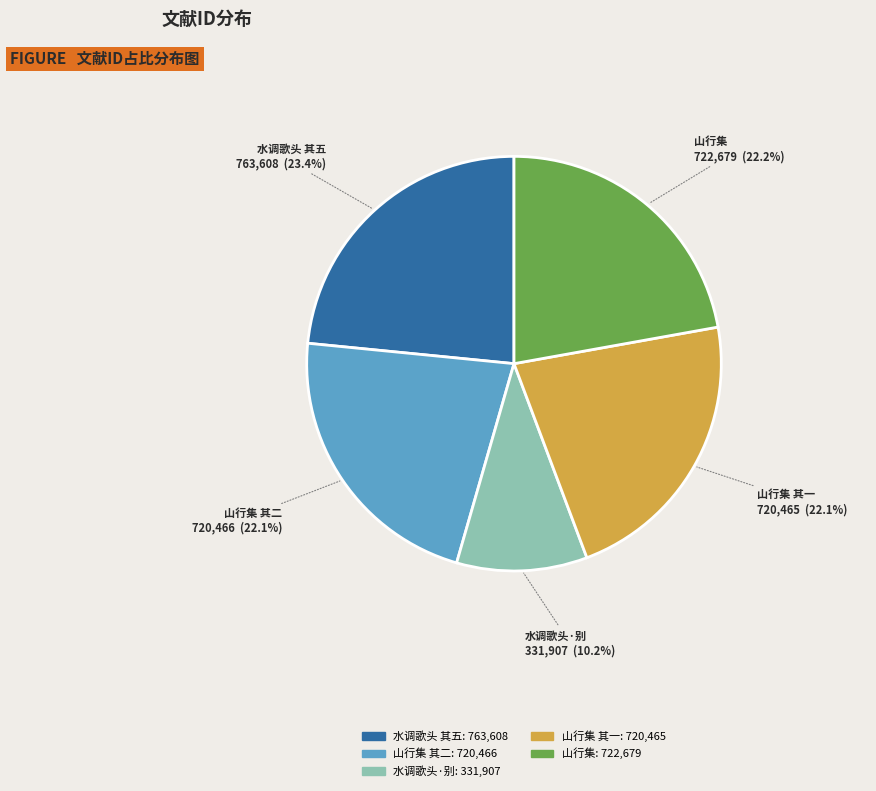

Which category has the biggest portion of the pie?

水调歌头 其五